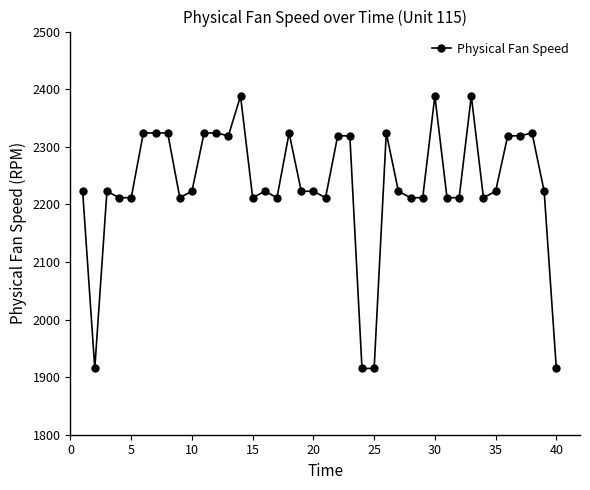

What is the greatest value displayed?

2388.2